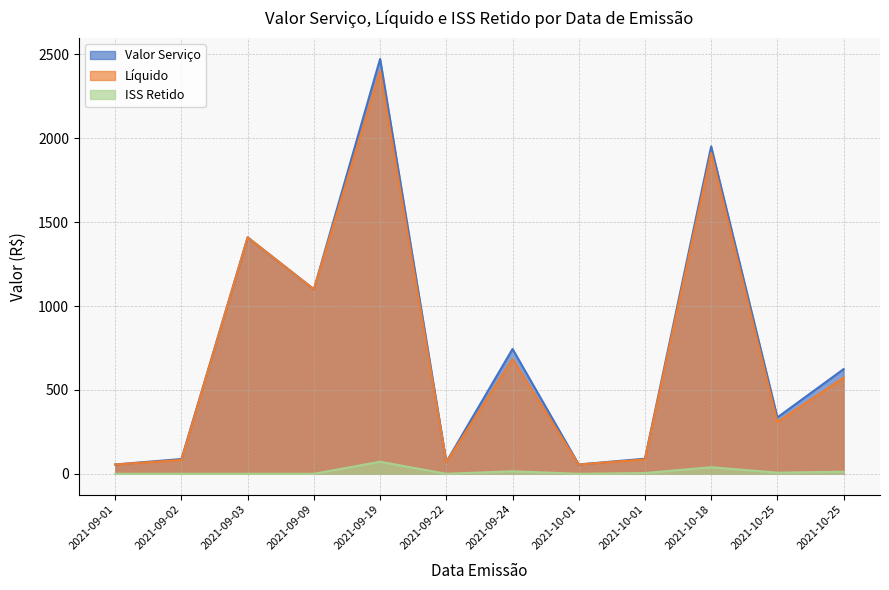

How many lines are shown in the chart?

3